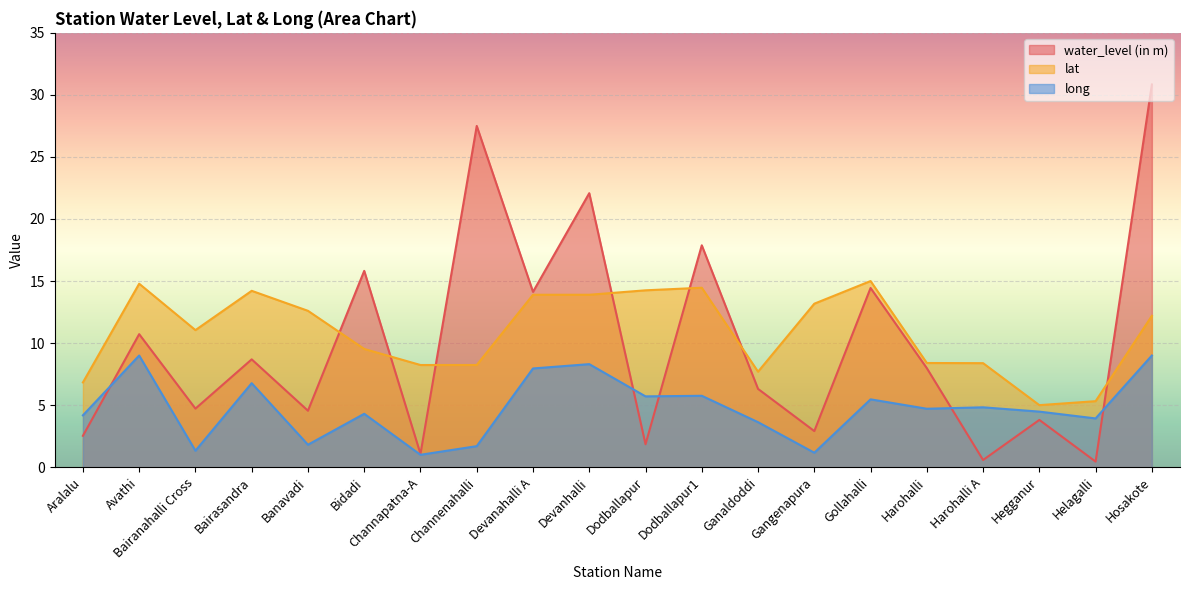

What is the difference between the maximum and minimum values in the water_level (in m) series?

30.4